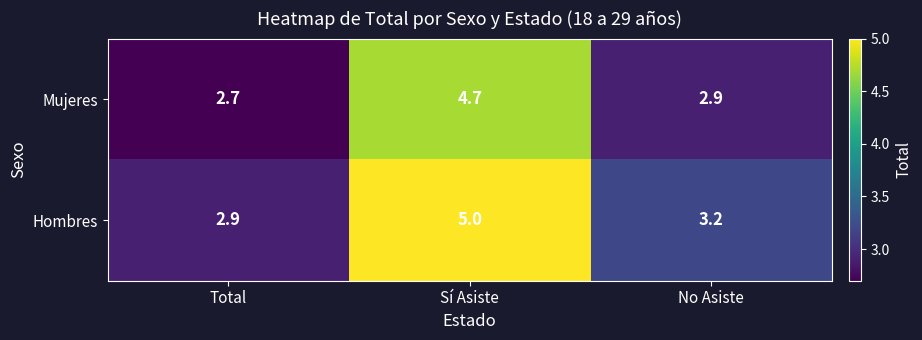

What is the sum of all Mujeres values?

10.3